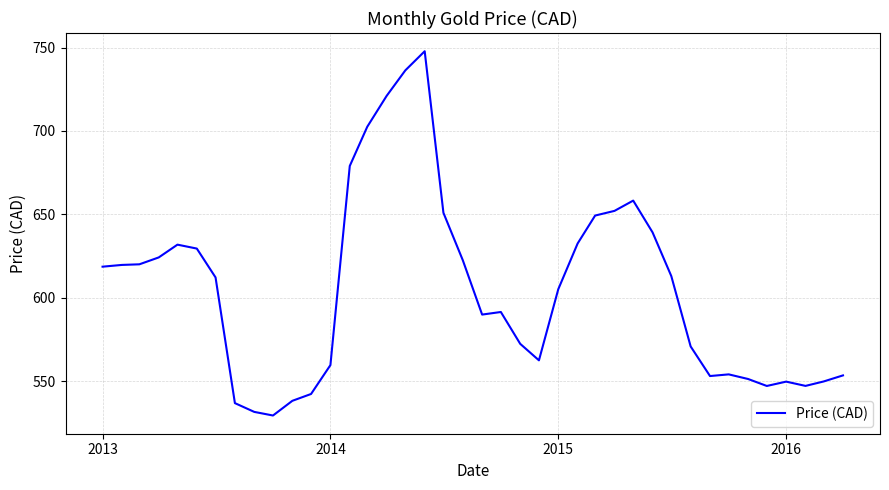

What is the difference between the maximum and minimum values?

218.5